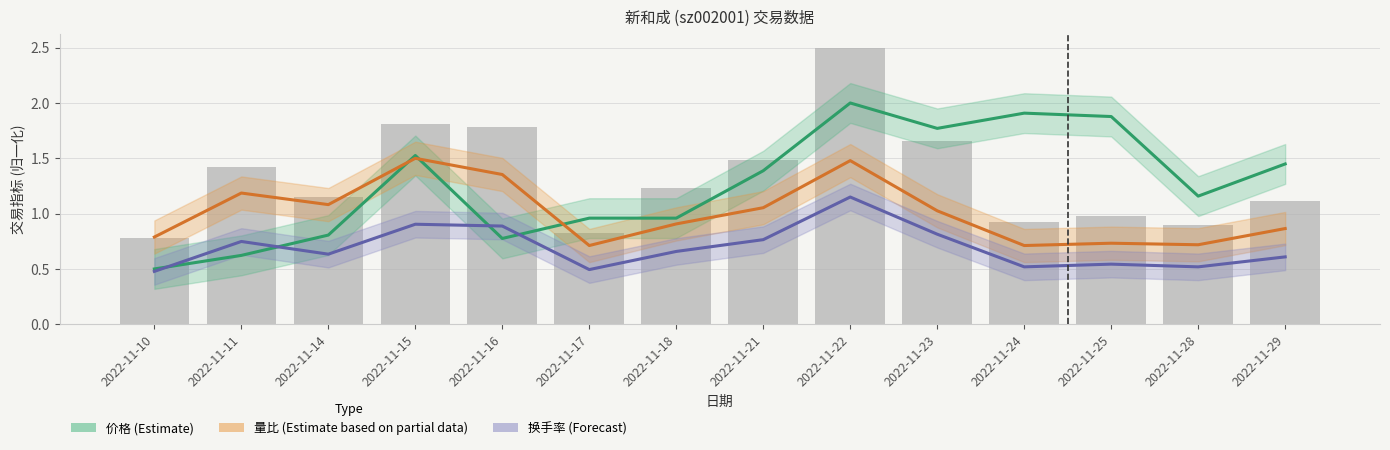

At how many categories does at least one series exceed 1?

11